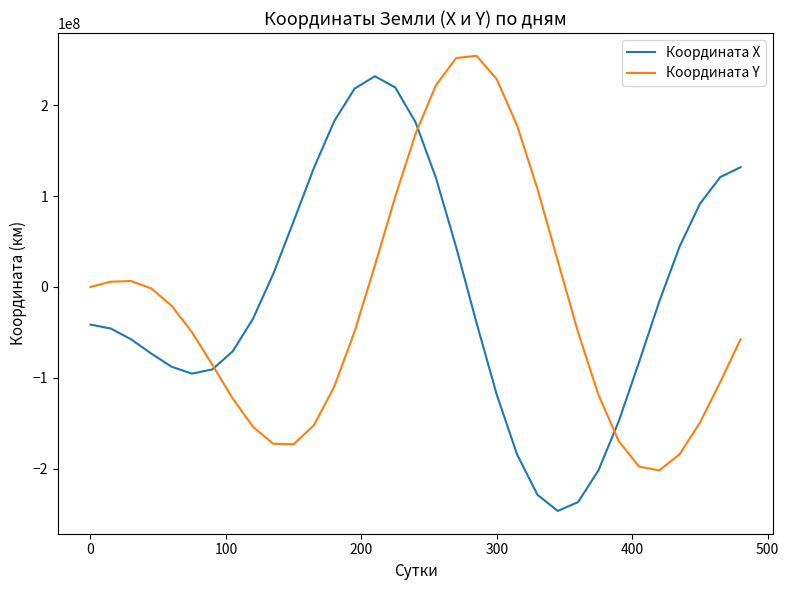

Does the chart have visible grid lines?

No